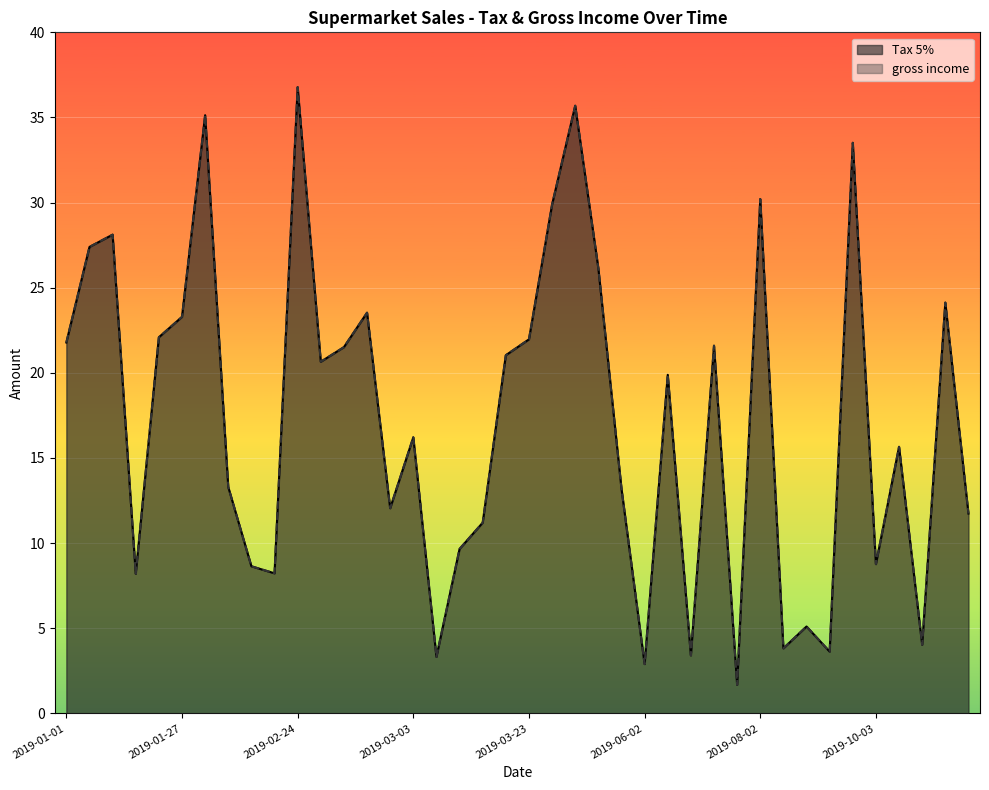

True or false: gross income and Tax 5% cross at least once.

False